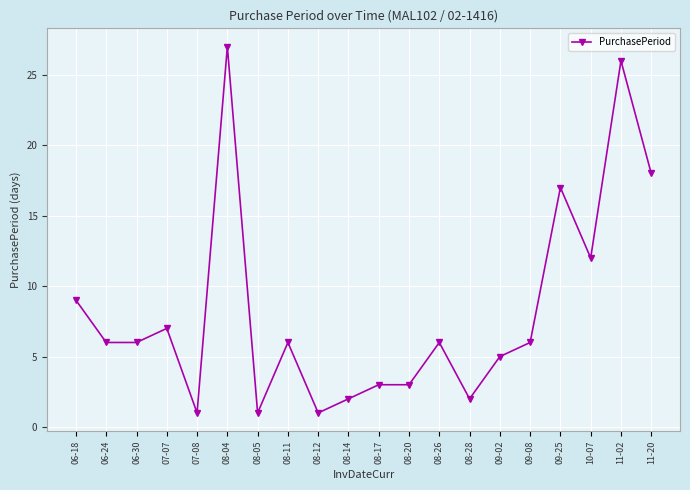

How many categories are shown in the chart?

20